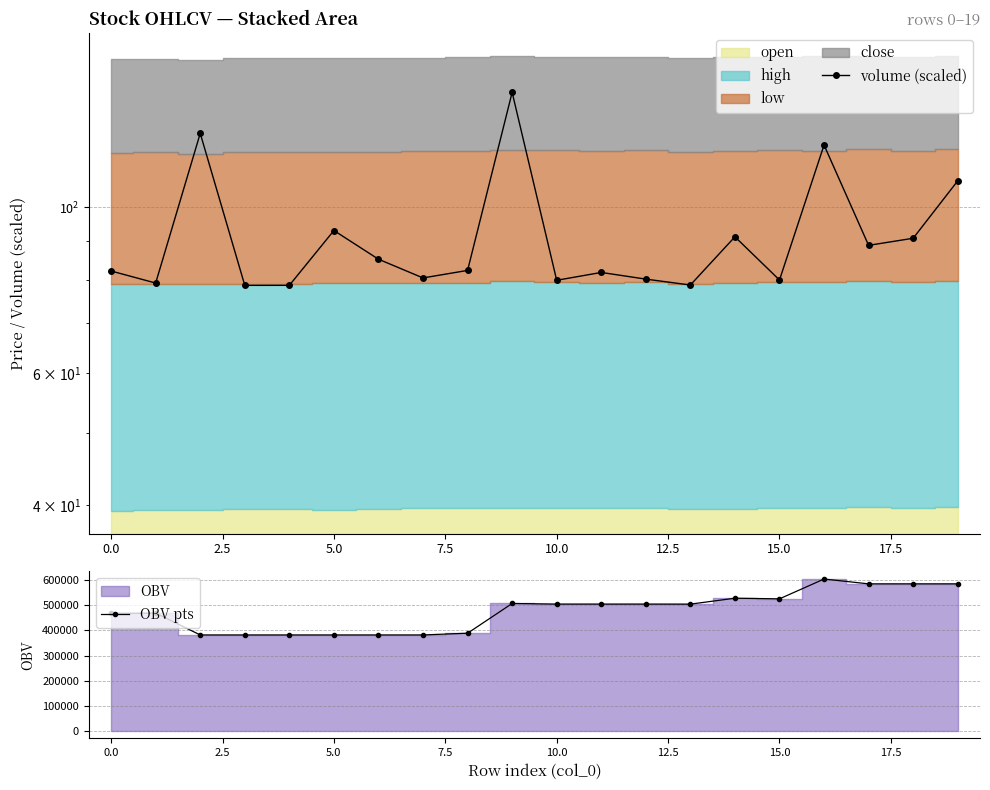

What is the value of the volume (scaled) point at the 16th from the left?

79.9